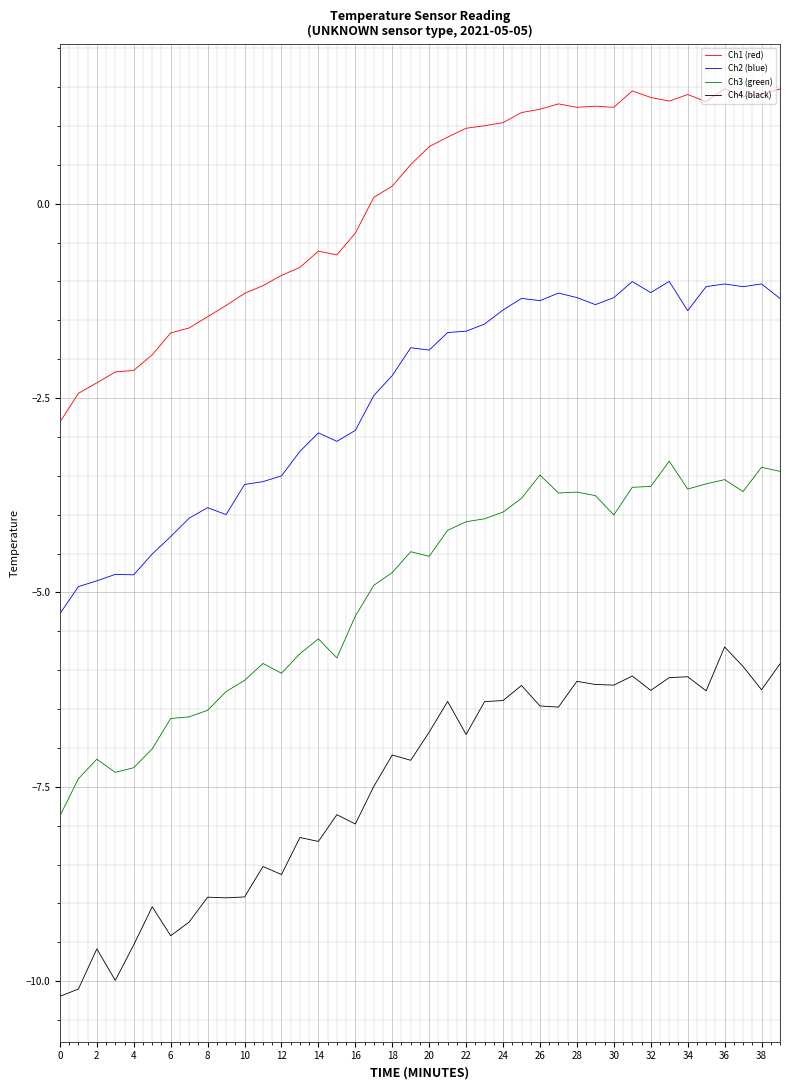

What is the smallest value displayed?

-10.2